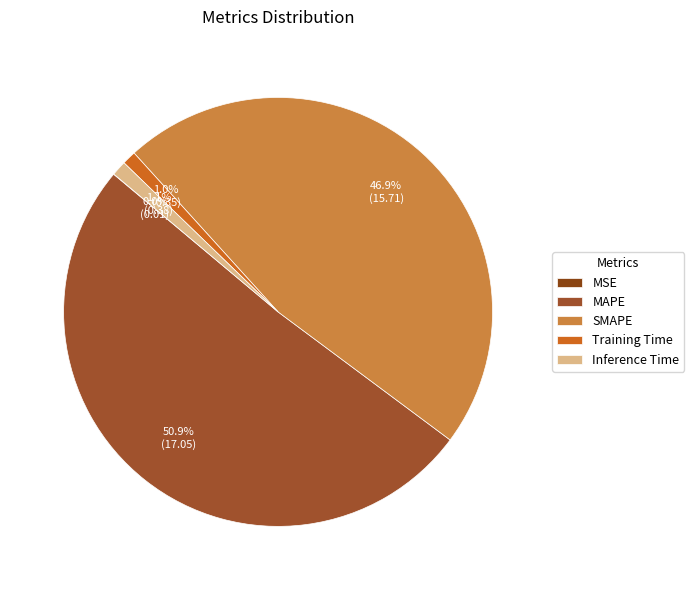

Is it true that Inference Time is 11% of the pie?

False